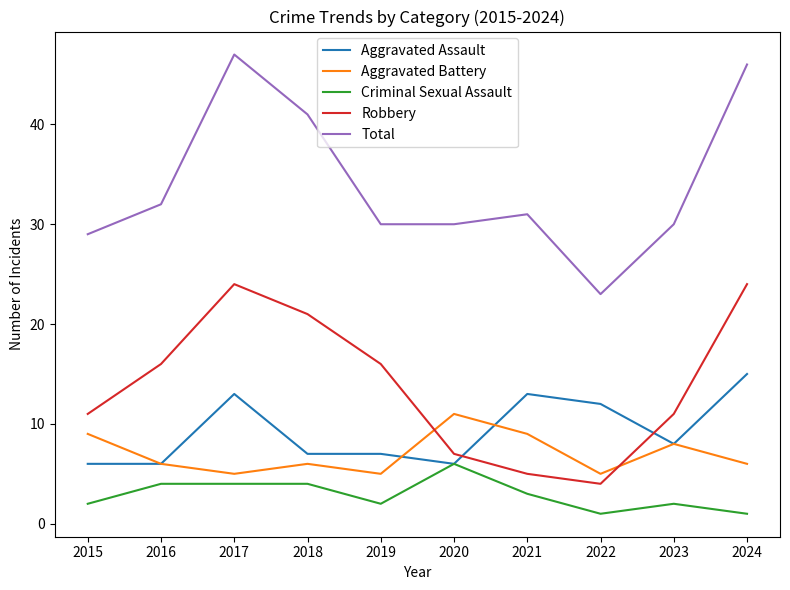

True or false: Aggravated Battery has more than 1 points higher than both neighbors.

True